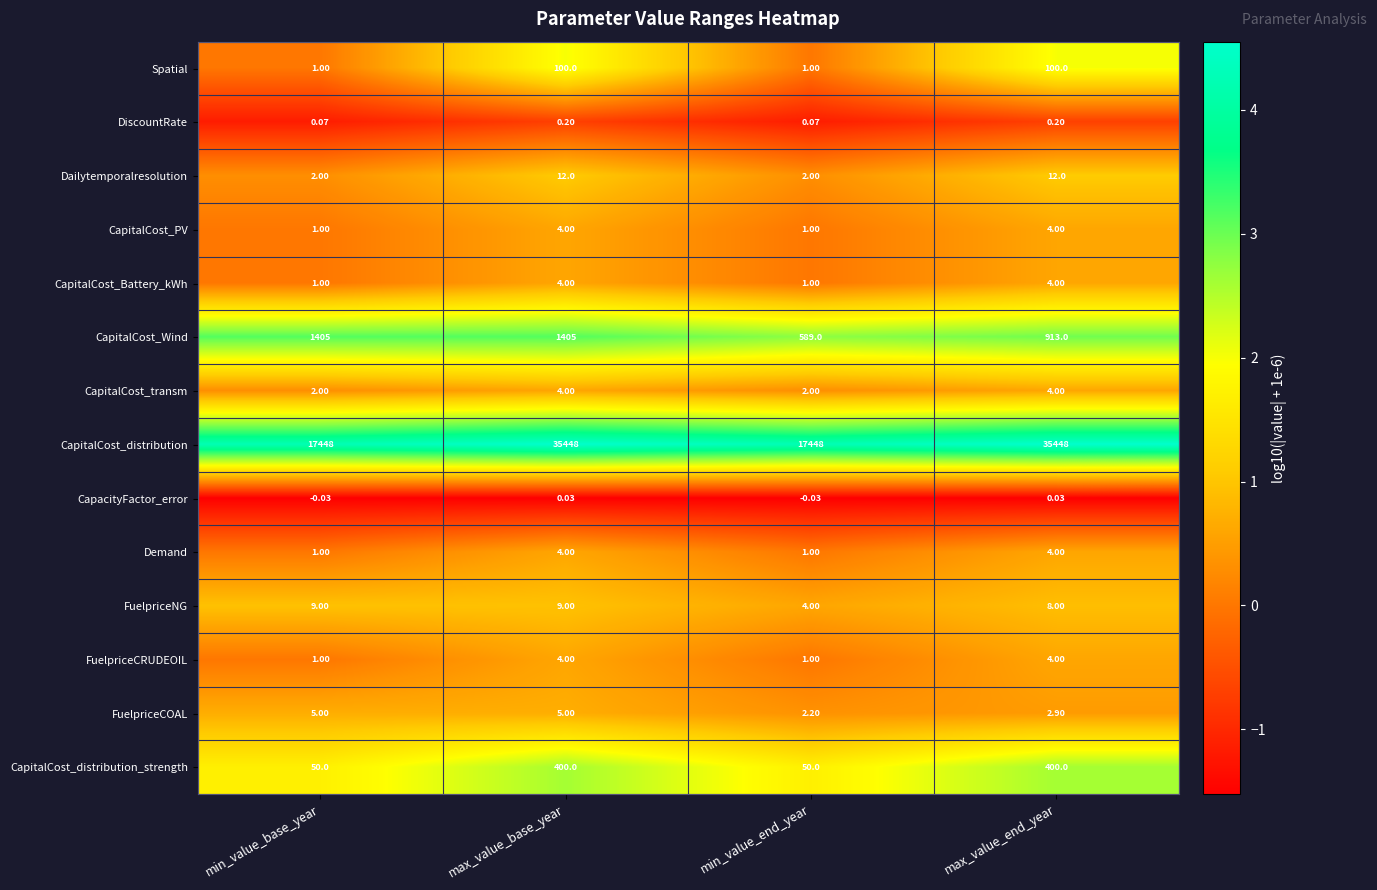

At which label does CapacityFactor_error first exceed 0?

max_value_base_year